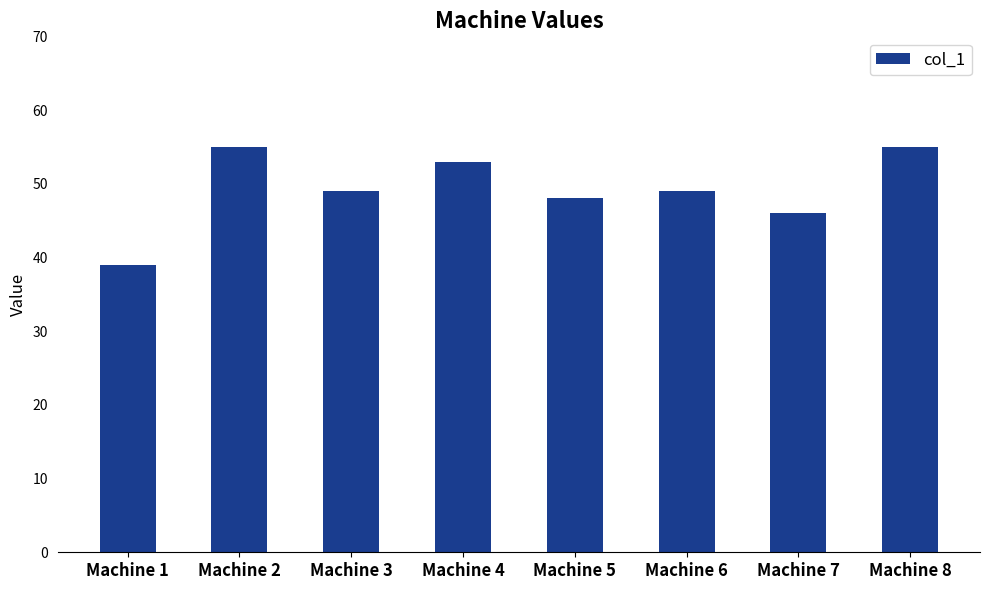

Reading left to right, what are all the values shown in this chart?

39	55	49	53	48	49	46	55